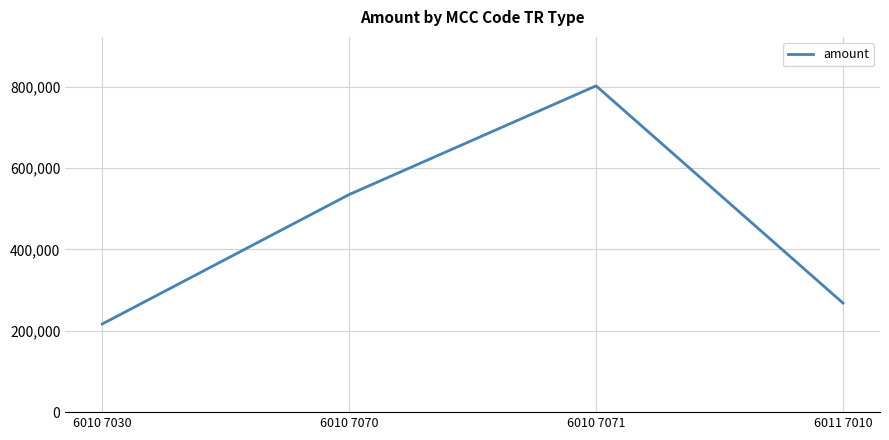

Reading right to left, transcribe all the data shown in this chart.

6011 7010=268328.8	6010 7071=802481.0	6010 7070=535141.6	6010 7030=216800.3